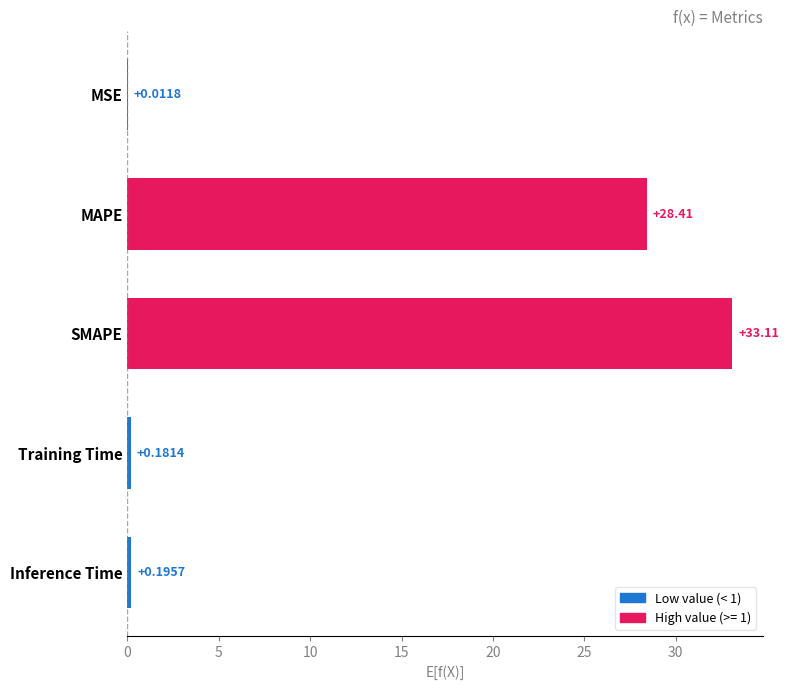

Which category has the highest value across all series?

SMAPE